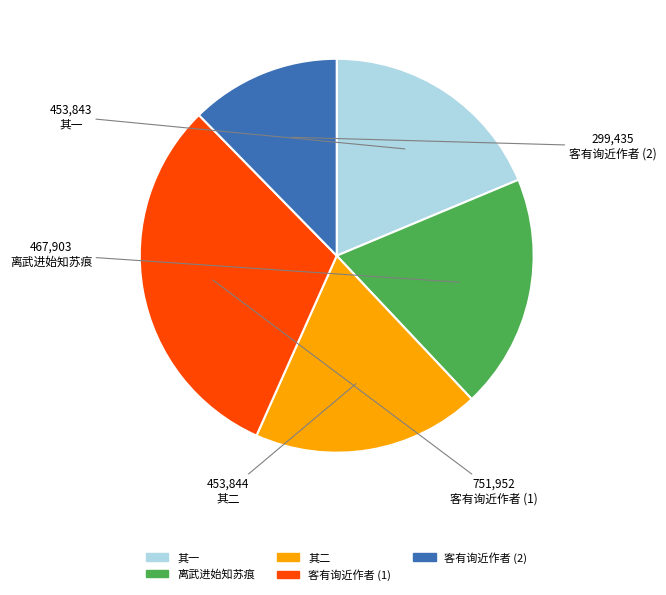

Which slice is the largest?

客有询近作者 (1)